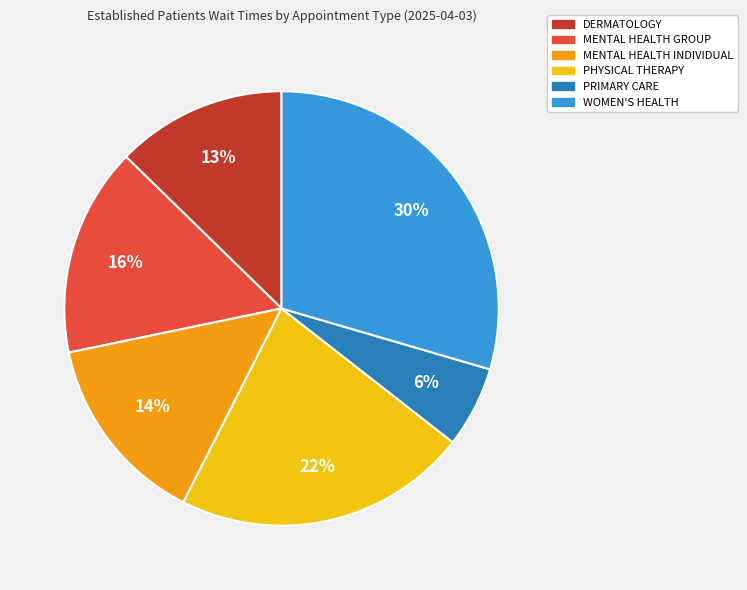

How many segments does this pie chart have?

6